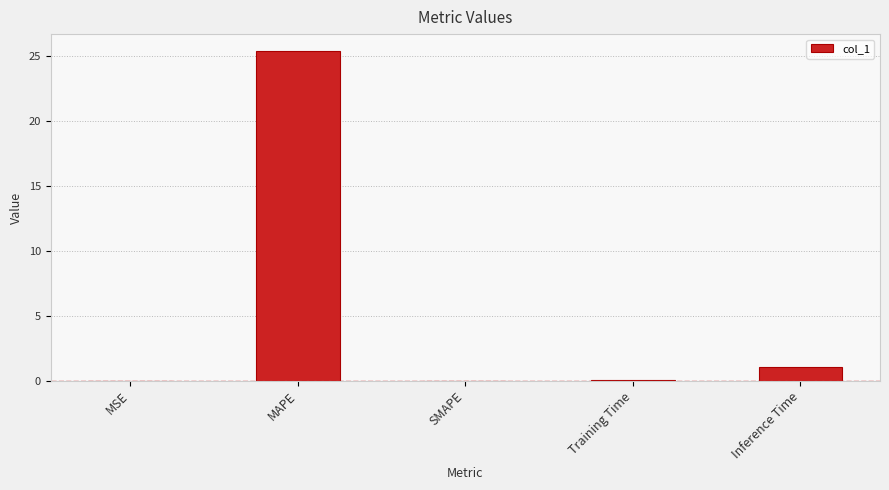

What is the change in value from MAPE to SMAPE?

-25.4